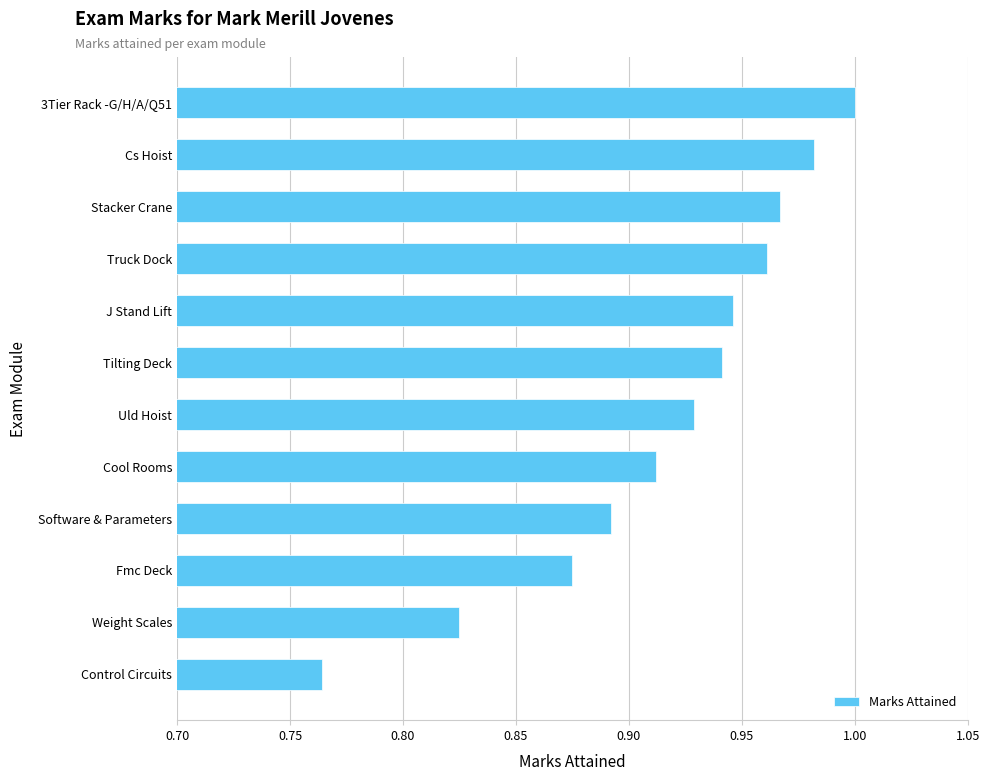

The chart shows a value of 1.0 at Truck Dock. True or false?

True